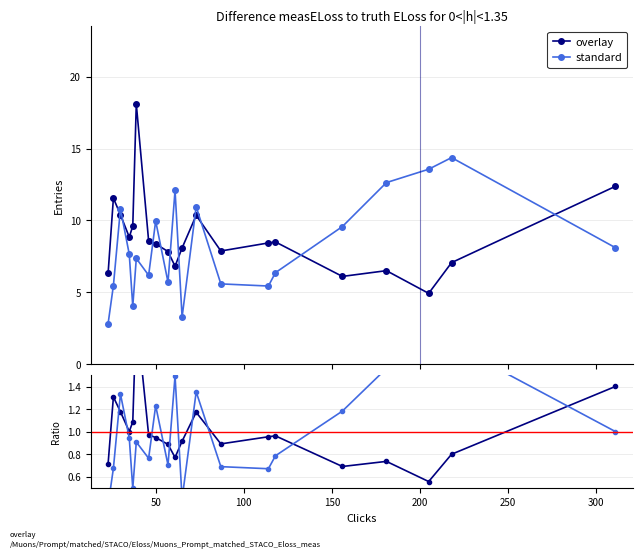

How many series are shown in this chart?

2